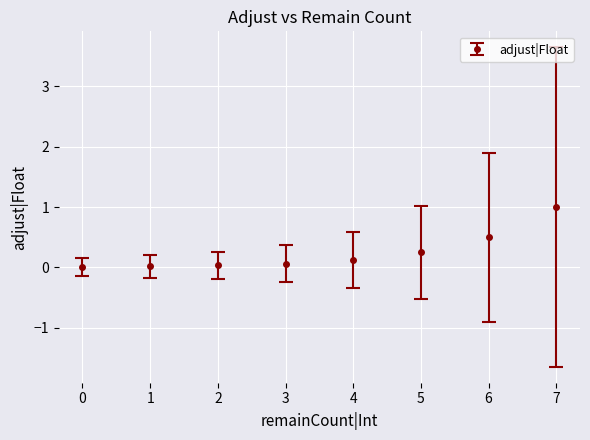

Between 6 and 4, which is larger?

6